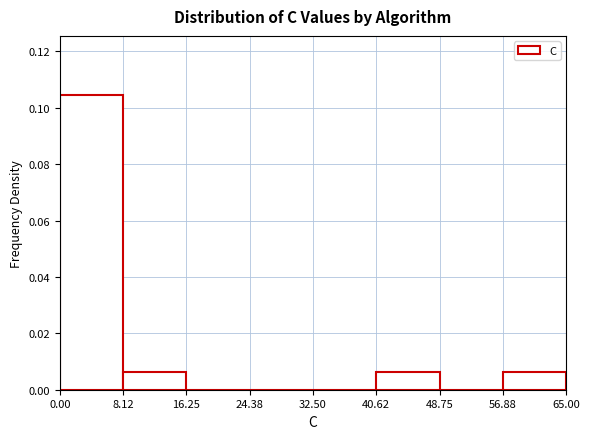

How tall is the bar that spans 0.00 to 8.12 on the x-axis? The values are not printed on the chart, so give them approximately, as read against the axis.

0.104